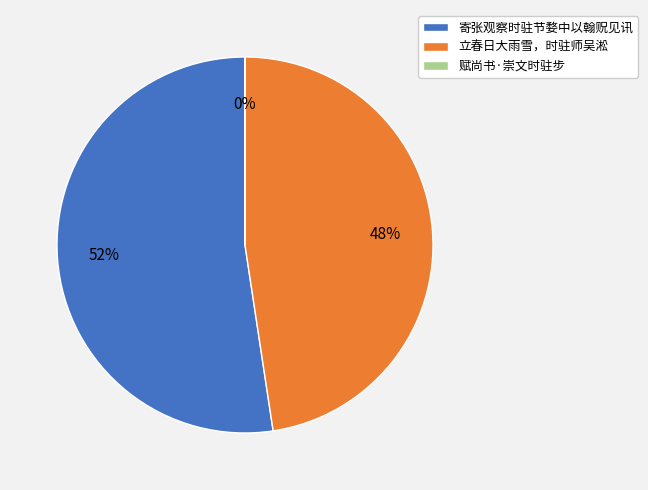

Is there any slice that represents more than half of the pie?

Yes